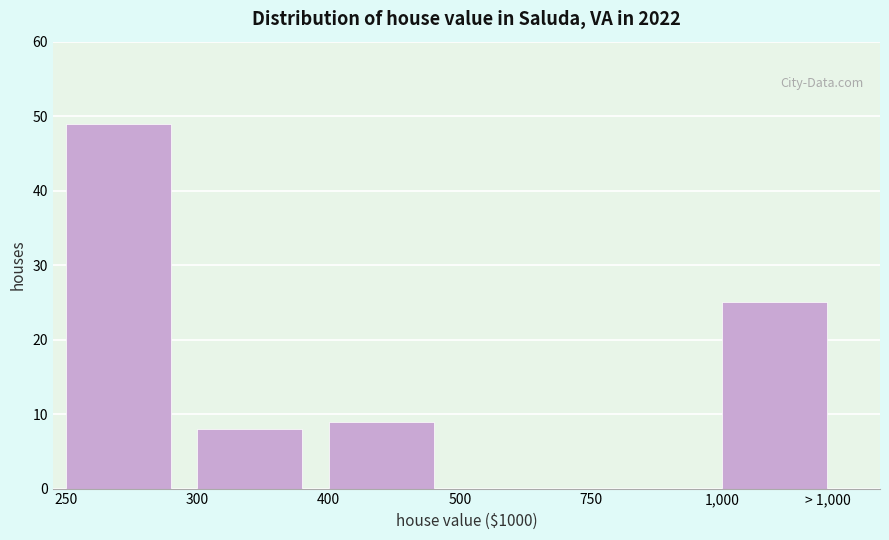

Reading left to right, transcribe all the data shown in this chart.

250=49	300=8	400=9	500=0	750=0	1,000=25